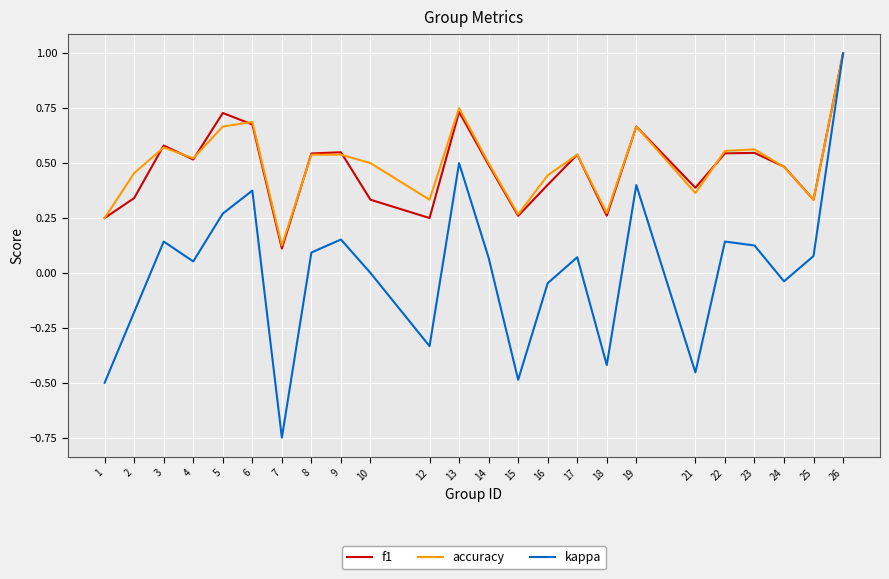

True or false: f1 has a value of 0.2 at 7.

False